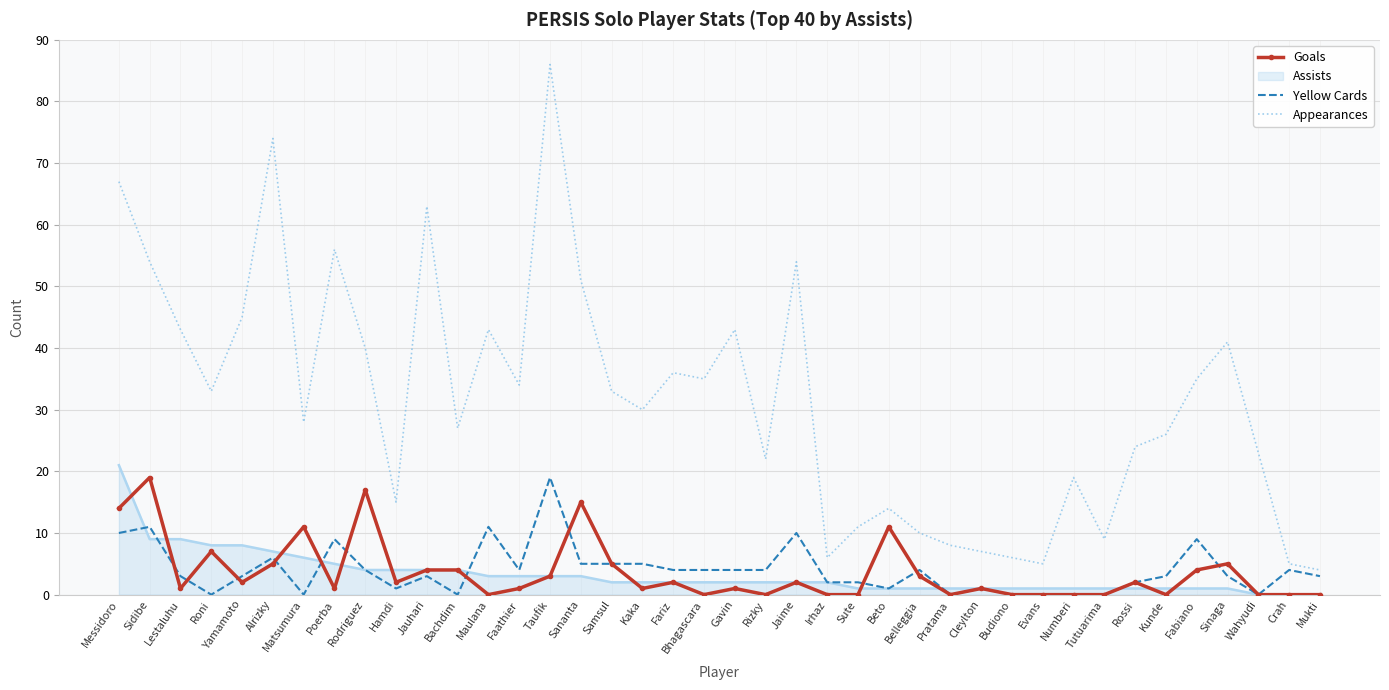

At which category is the sum across all series the highest?

Taufik